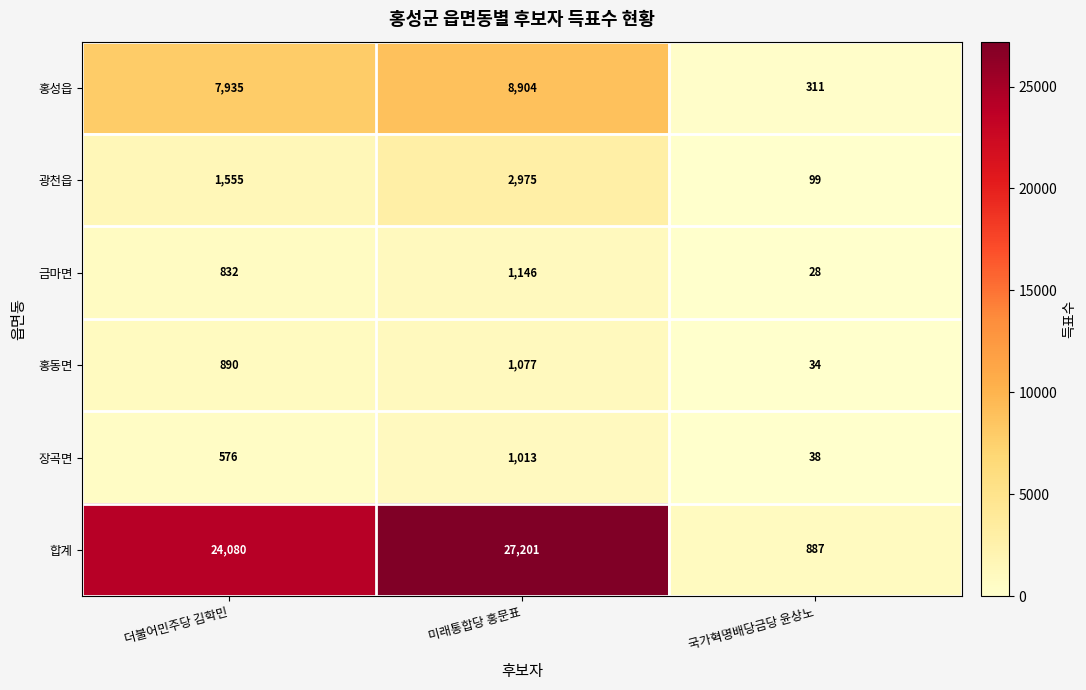

Reading left to right, list all the values displayed in this chart.

홍성읍: 더불어민주당 김학민=7935	미래통합당 홍문표=8904	국가혁명배당금당 윤상노=311
광천읍: 더불어민주당 김학민=1555	미래통합당 홍문표=2975	국가혁명배당금당 윤상노=99
금마면: 더불어민주당 김학민=832	미래통합당 홍문표=1146	국가혁명배당금당 윤상노=28
홍동면: 더불어민주당 김학민=890	미래통합당 홍문표=1077	국가혁명배당금당 윤상노=34
장곡면: 더불어민주당 김학민=576	미래통합당 홍문표=1013	국가혁명배당금당 윤상노=38
합계: 더불어민주당 김학민=24080	미래통합당 홍문표=27201	국가혁명배당금당 윤상노=887